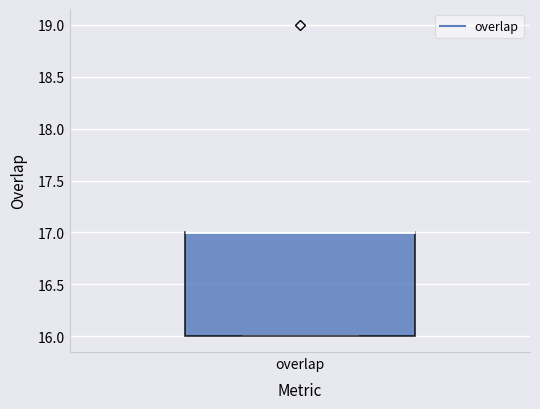

Read this box plot against the y-axis: the position of the median line, the range covered by the box, and the ends of both whiskers. The values are not printed on the chart, so give them approximately, as read against the axis.

median 17 (drawn on the box's upper edge), box 16 to 17, whiskers 16 to 17